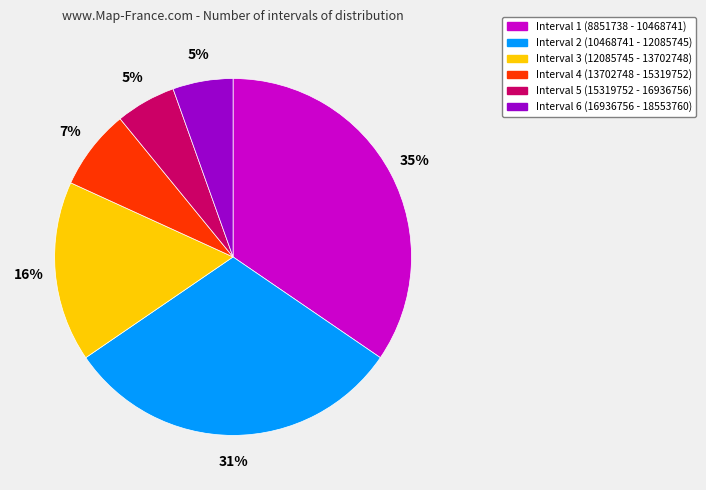

To the nearest percent, what is the average slice percentage?

17%